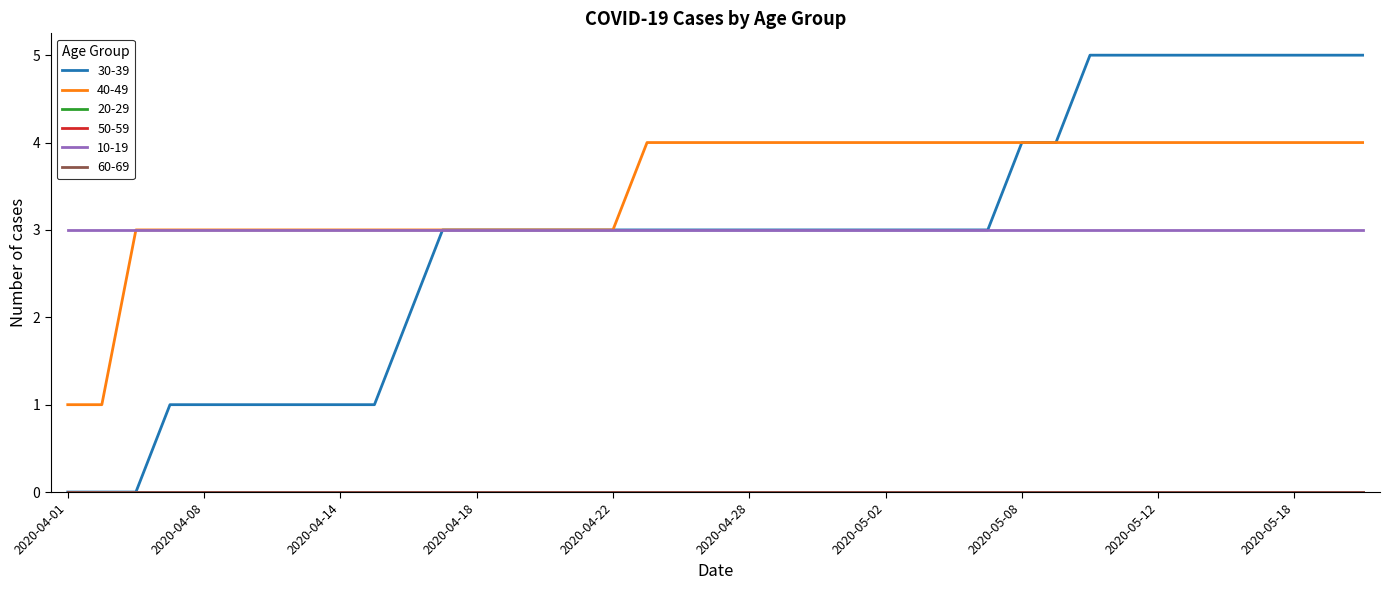

Is this an area chart (filled region under the line)?

No